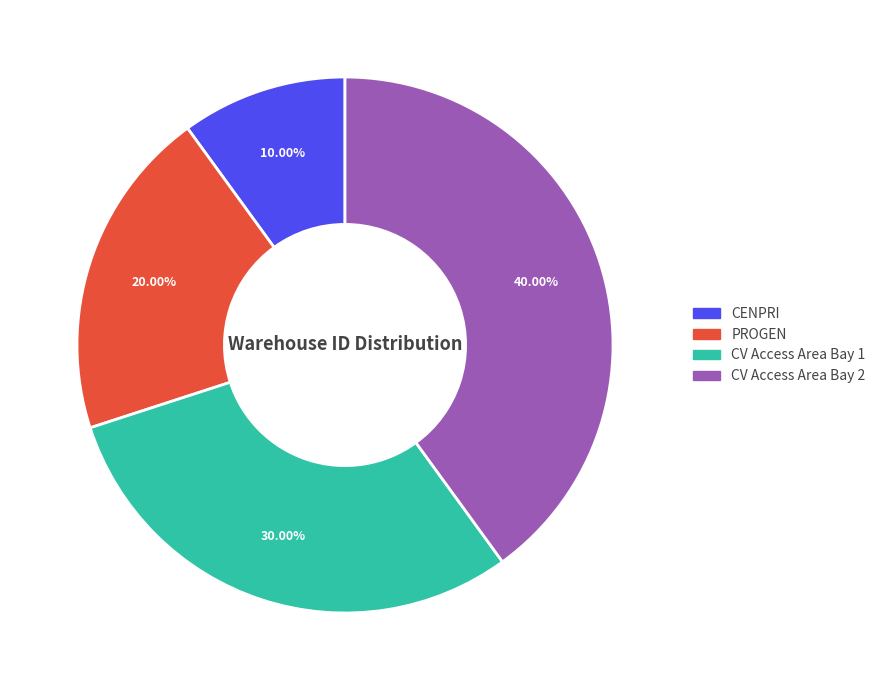

Is it true that PROGEN is 20% of the pie?

True